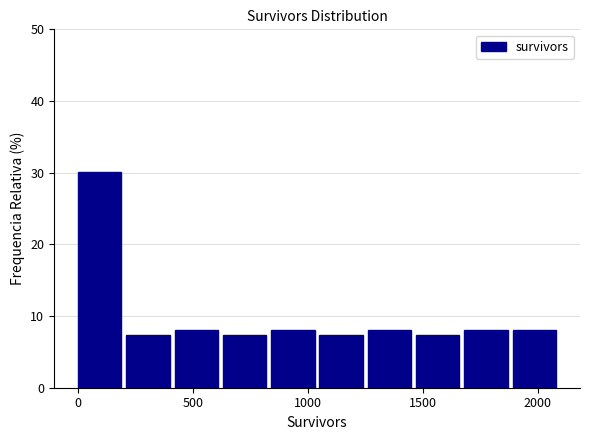

Reading left to right, list every bar in this chart as the range it spans on the x-axis followed by its height. Neither the bar edges nor the heights are printed on the chart, so give them approximately, as read against the axes.

0 to 210: 30
210 to 420: 7
420 to 630: 8
630 to 840: 7
840 to 1050: 8
1050 to 1260: 7
1260 to 1470: 8
1470 to 1680: 7
1680 to 1890: 8
1890 to 2100: 8